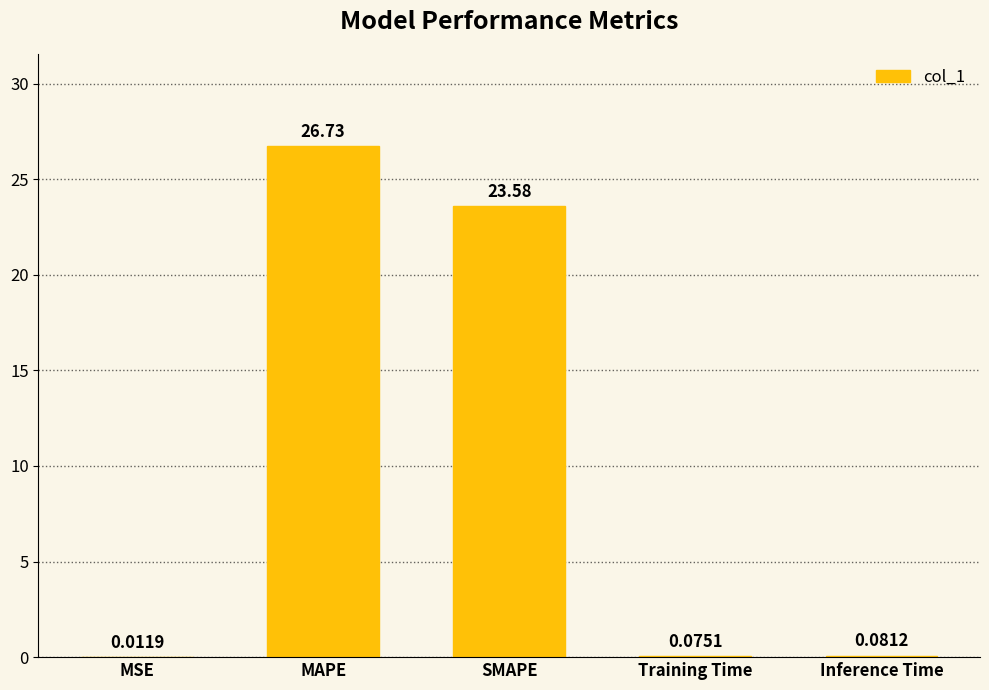

What is the change in value from MSE to Inference Time?

+0.1